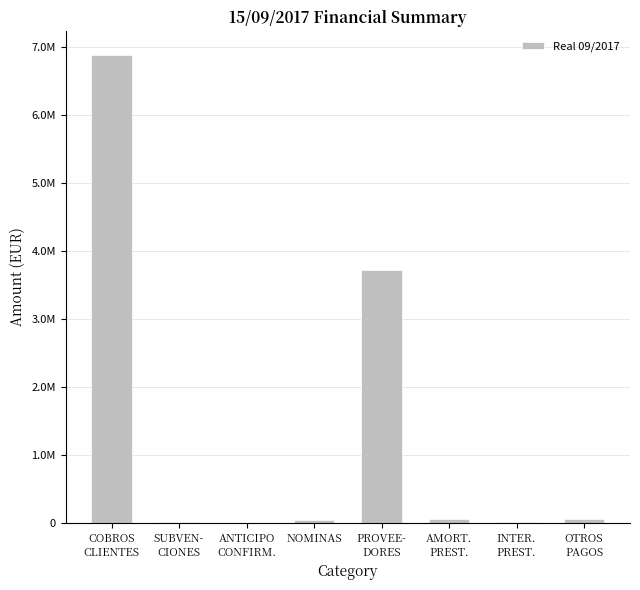

At which label does the data first exceed 51734?

COBROS
CLIENTES